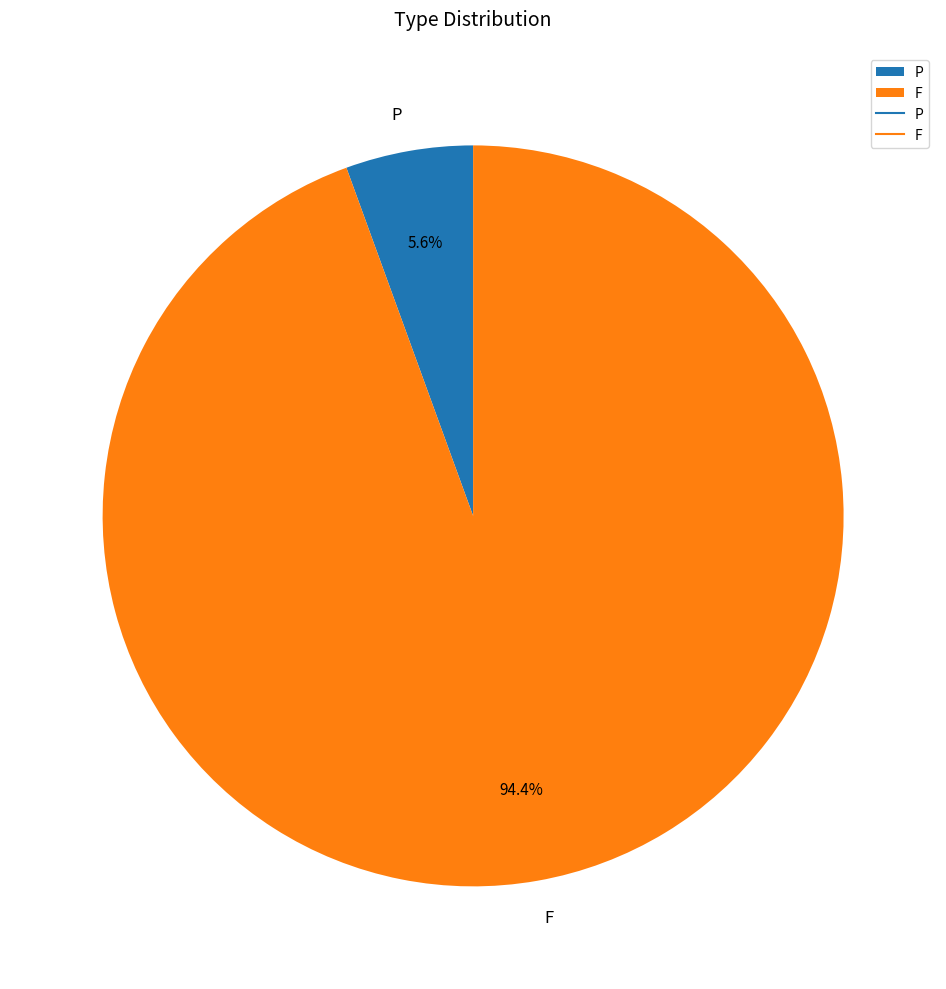

Approximately how many times larger is the value at P compared to F?

0.1